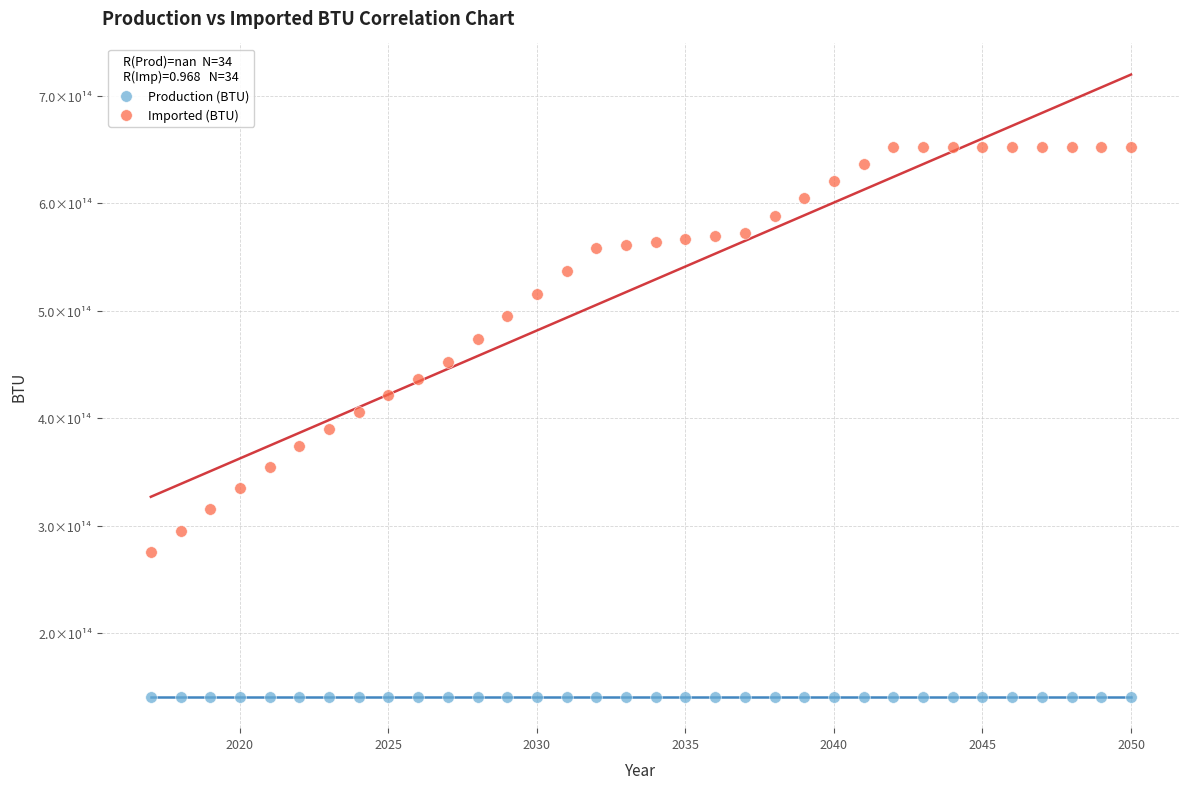

What are all the series names shown in the legend?

Production (BTU), Imported (BTU)